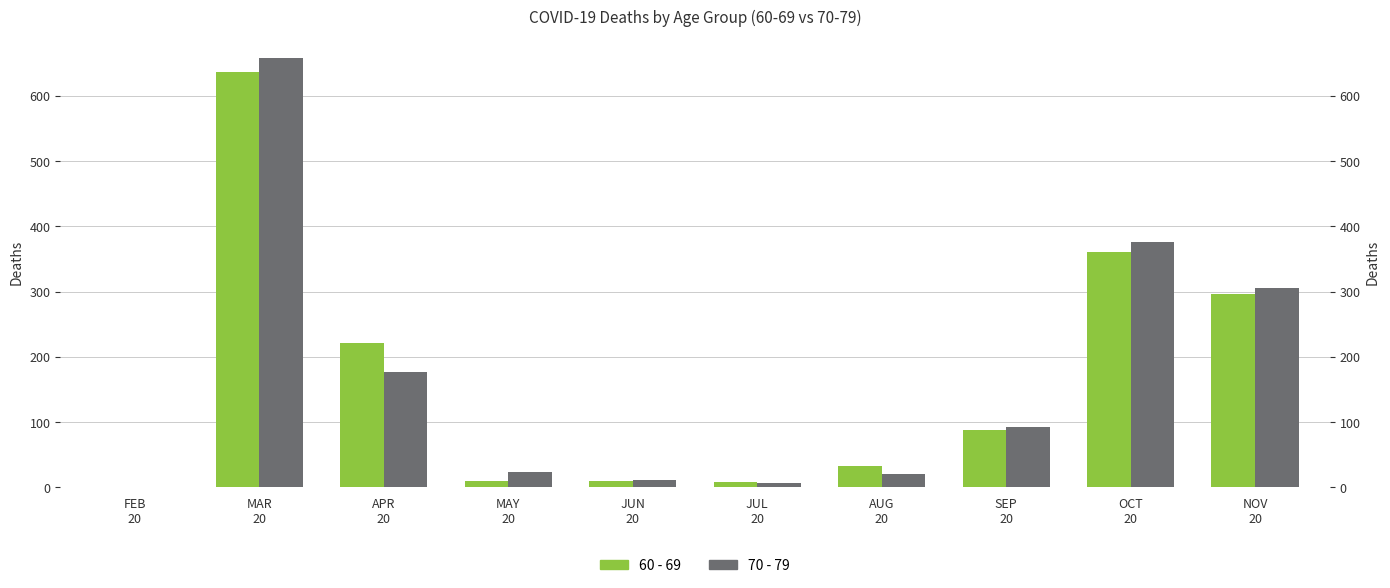

How many series are shown in this chart?

2